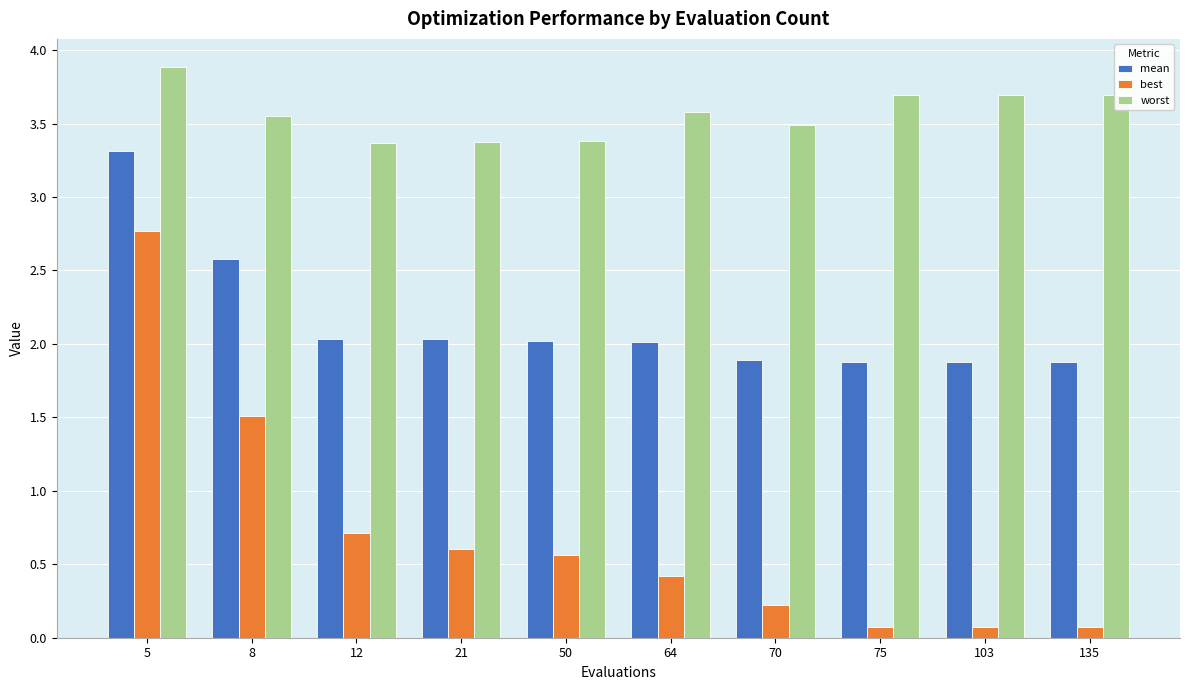

What is the difference between the maximum and minimum values in the best series?

2.7